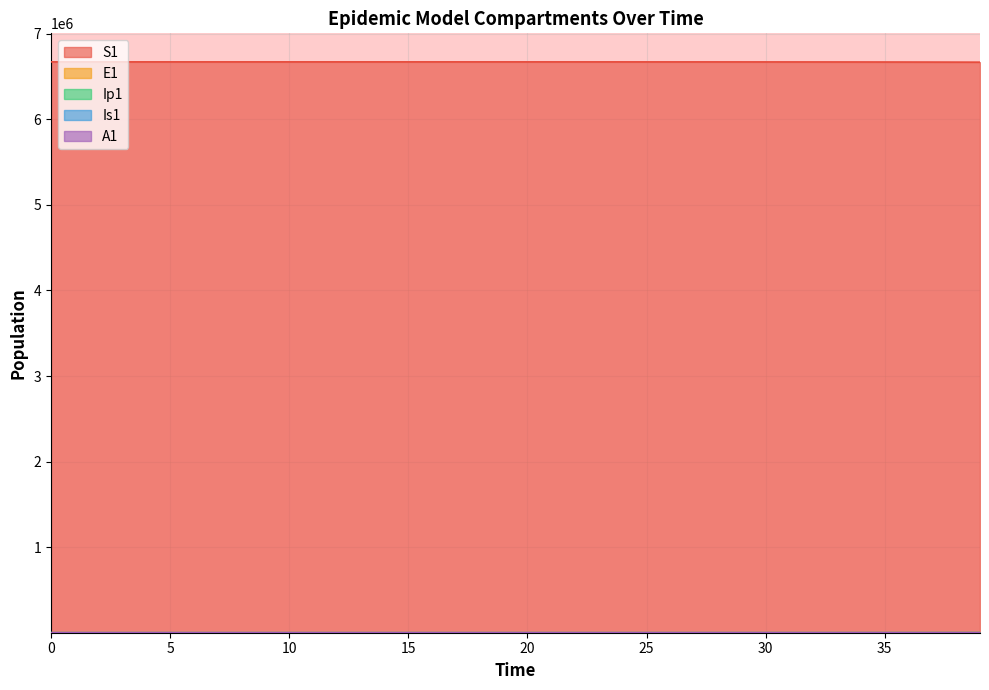

What value does the Ip1 series have at 32?

53.3